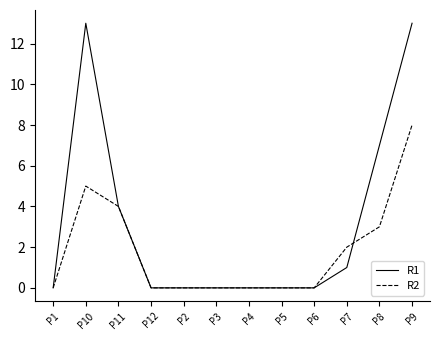

Is it true that R1 equals 3 at P8?

False